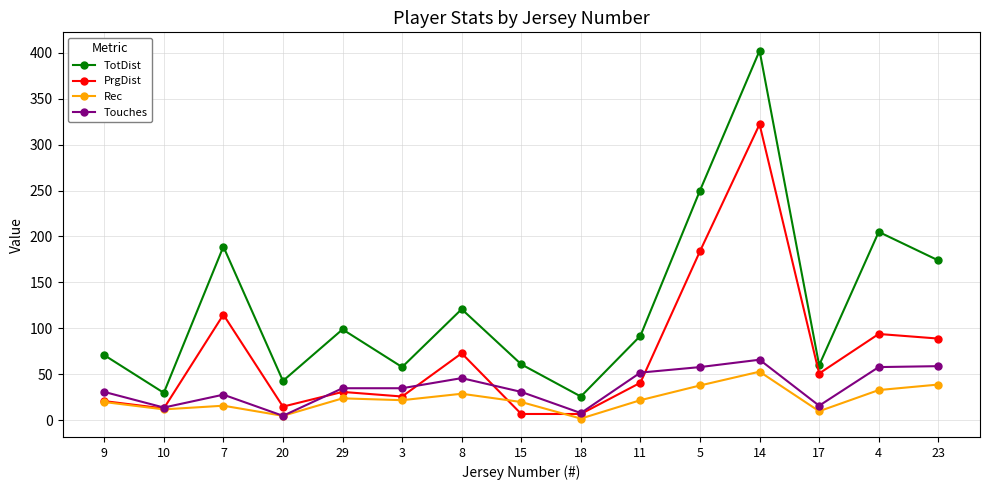

Where is the first local maximum for PrgDist?

7